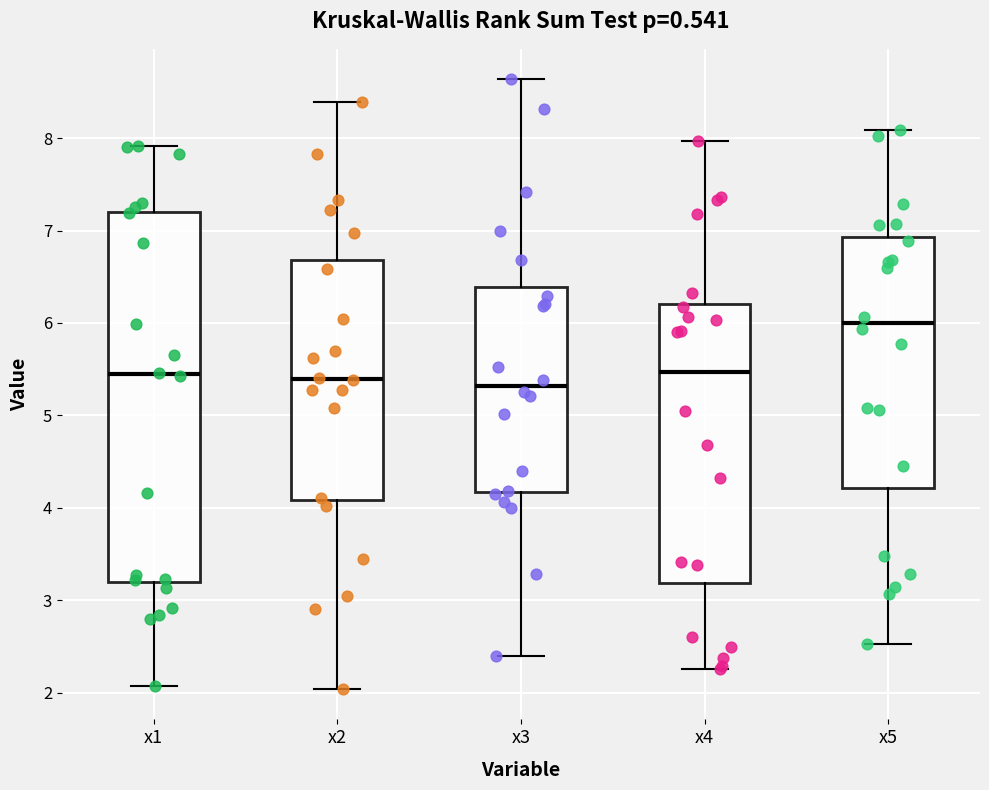

Which box is the tallest, from its lower edge to its upper edge?

x1